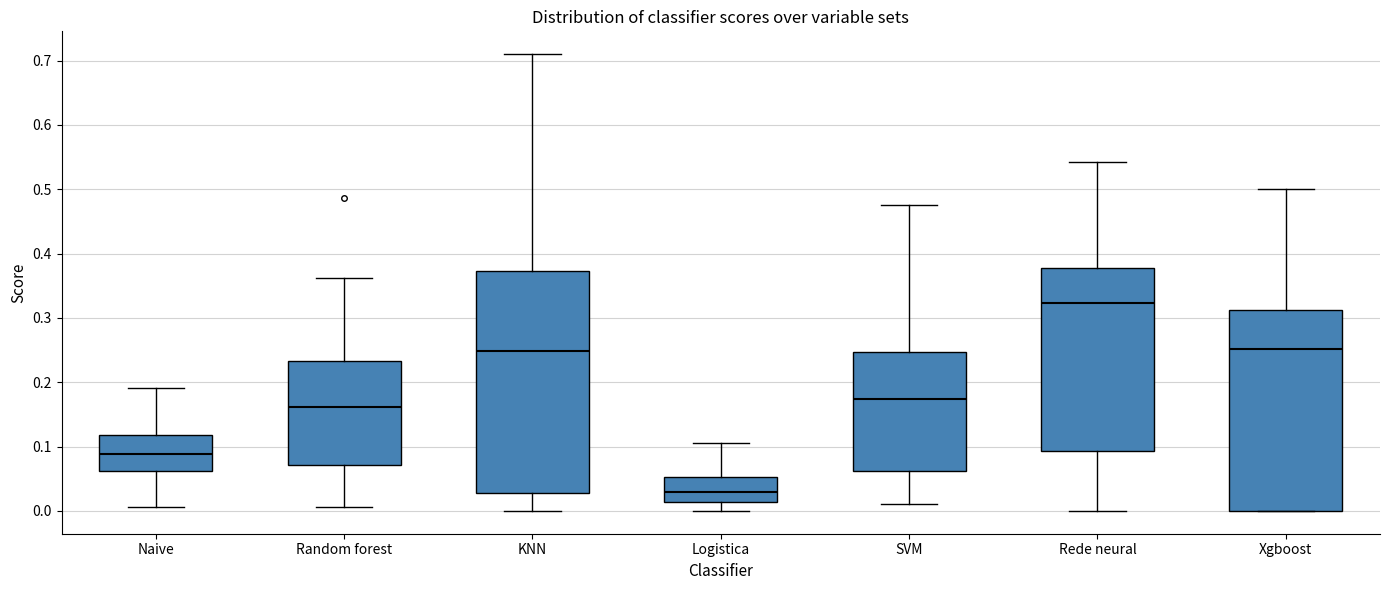

Which box has the lowest median line?

Logistica